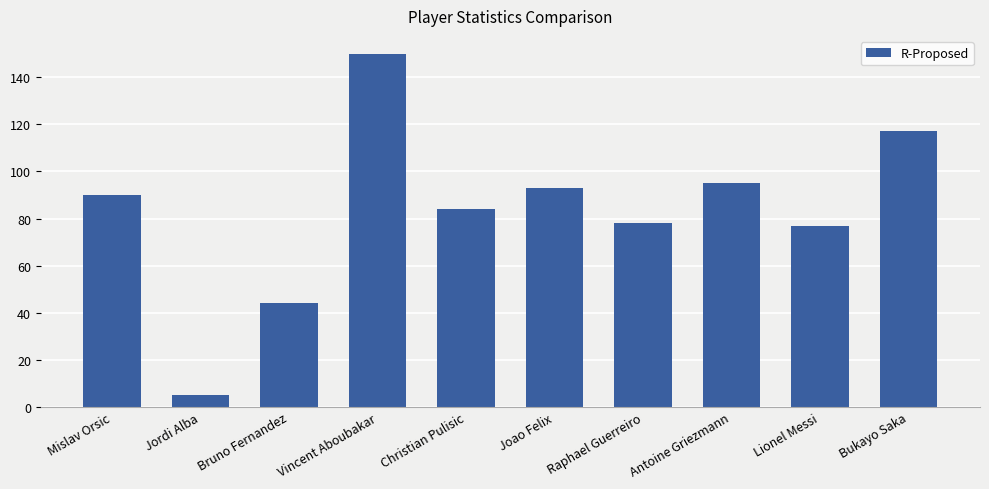

Reading left to right, transcribe all the data shown in this chart.

90	5	44	150	84	93	78	95	77	117